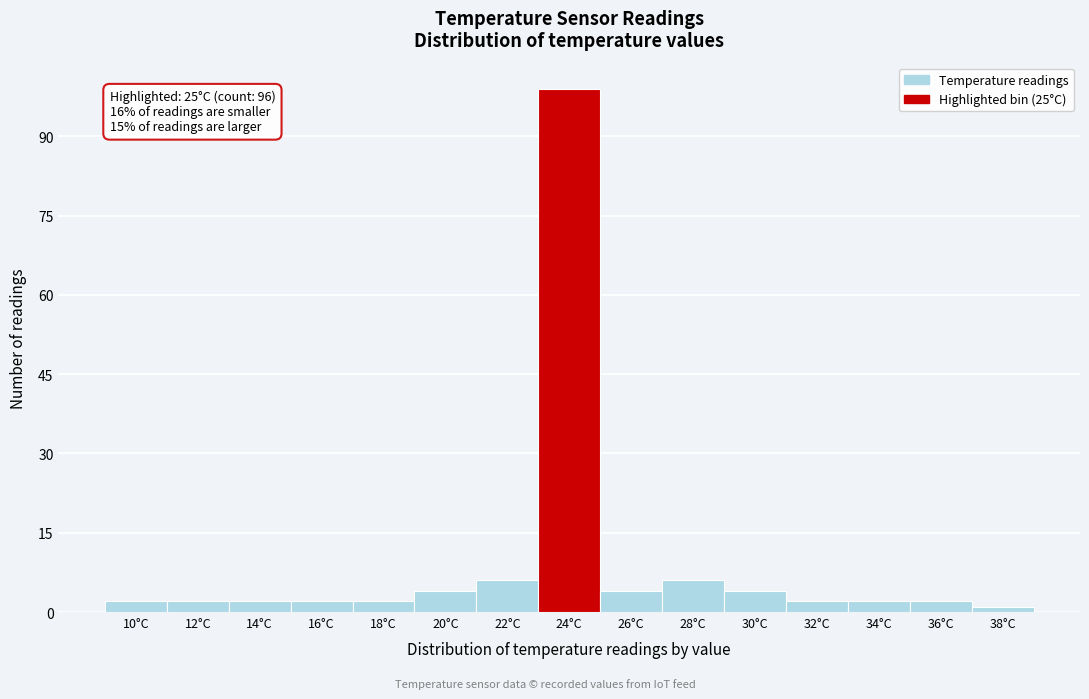

Reading right to left, transcribe all the data shown in this chart.

1	2	2	2	4	6	4	99	6	4	2	2	2	2	2